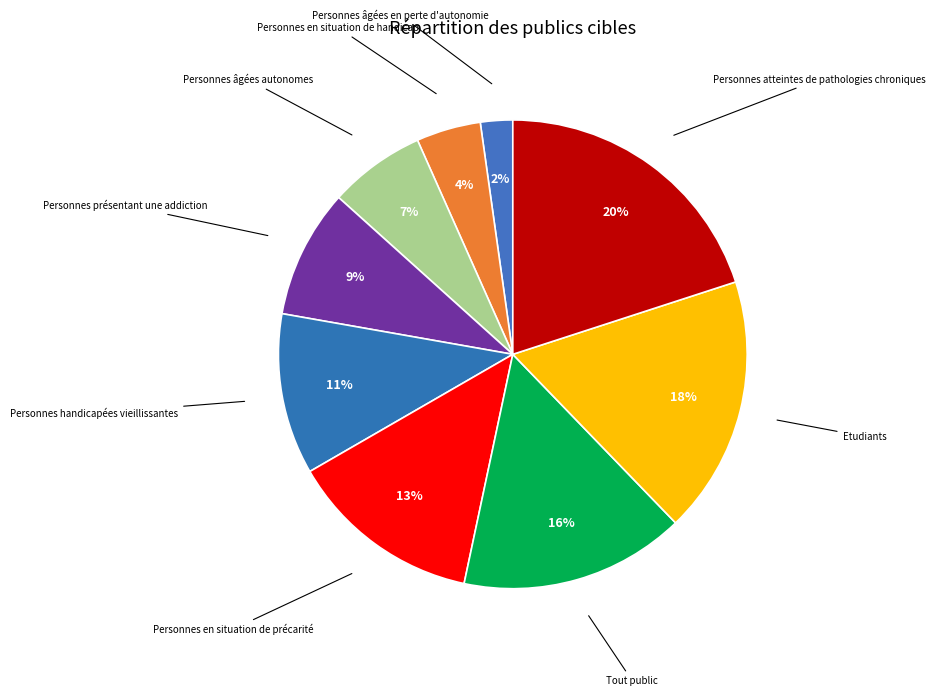

Rank the categories by value from highest to lowest.

Personnes atteintes de pathologies chroniques, Etudiants, Tout public, Personnes en situation de précarité, Personnes handicapées vieillissantes, Personnes présentant une addiction, Personnes âgées autonomes, Personnes en situation de handicap, Personnes âgées en perte d'autonomie